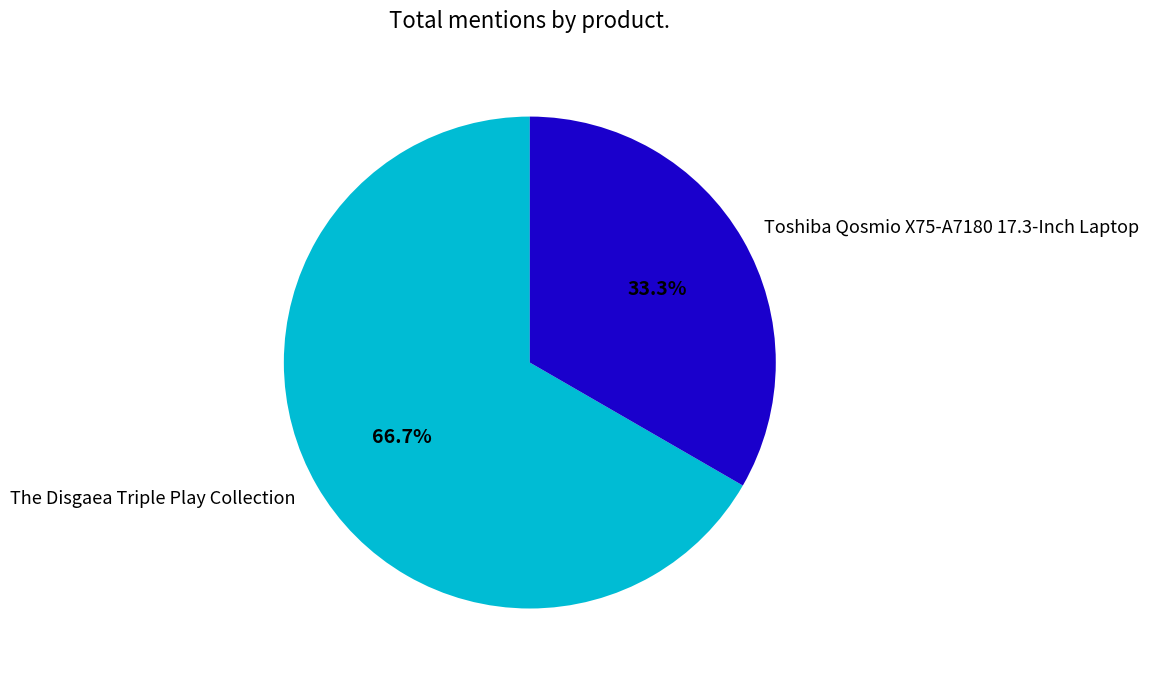

Rank the categories by value from lowest to highest.

Toshiba Qosmio X75-A7180 17.3-Inch Laptop, The Disgaea Triple Play Collection